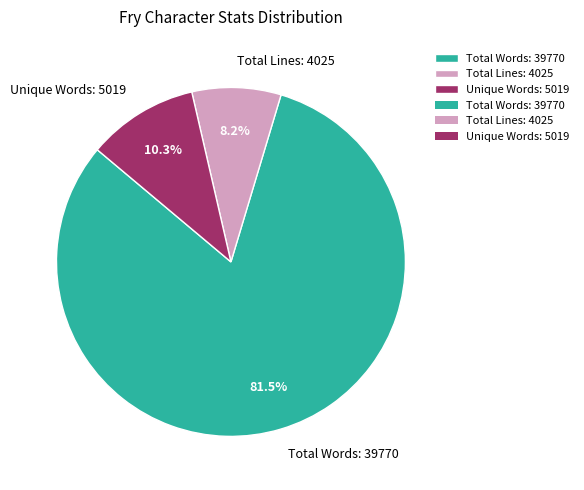

What portion of the pie excludes Total Lines?

91.8%